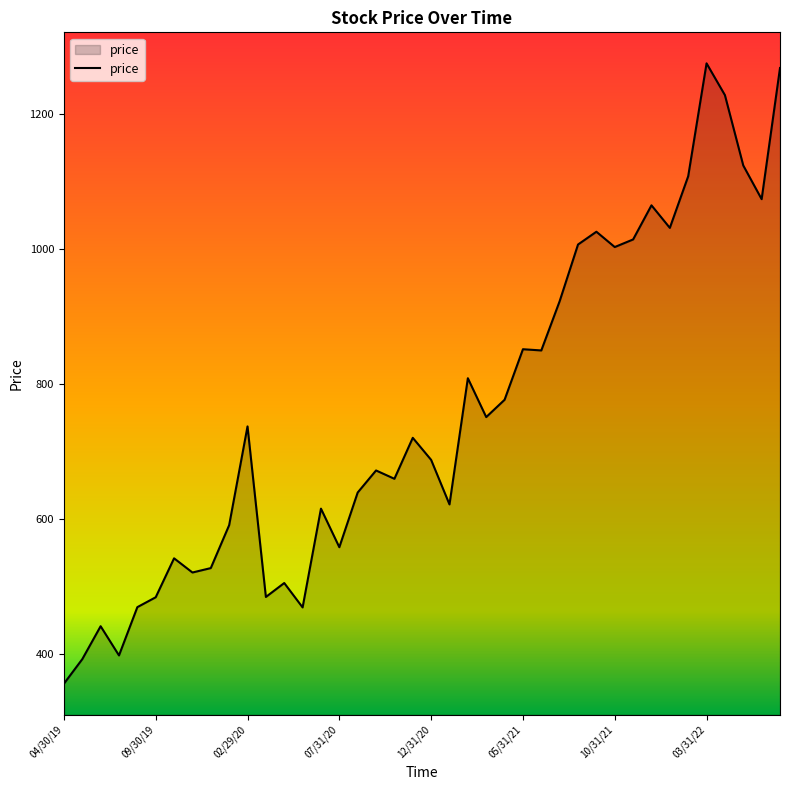

What is the difference between the maximum and minimum values?

919.8